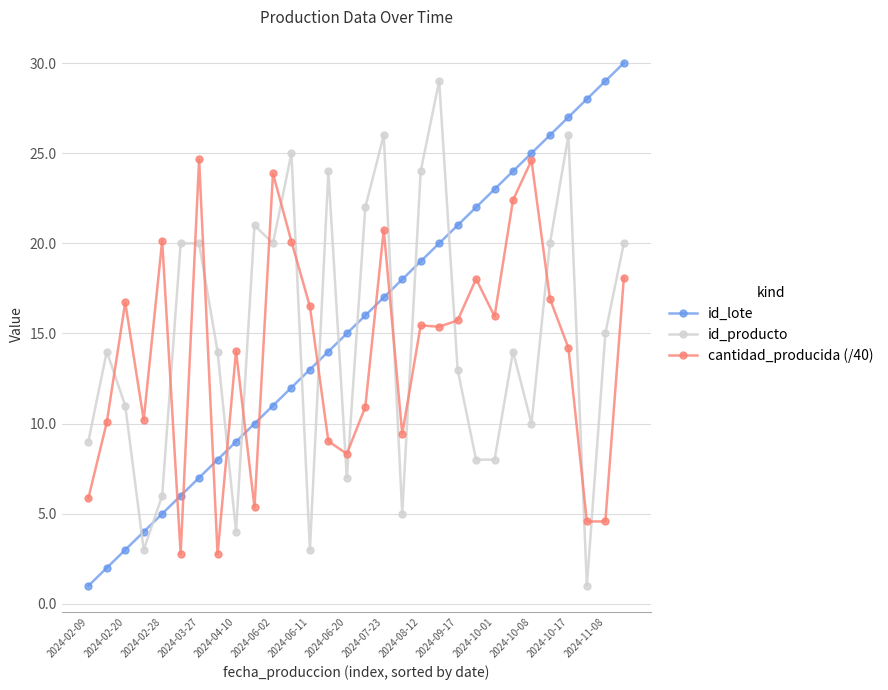

What is the smallest value displayed?

1.0